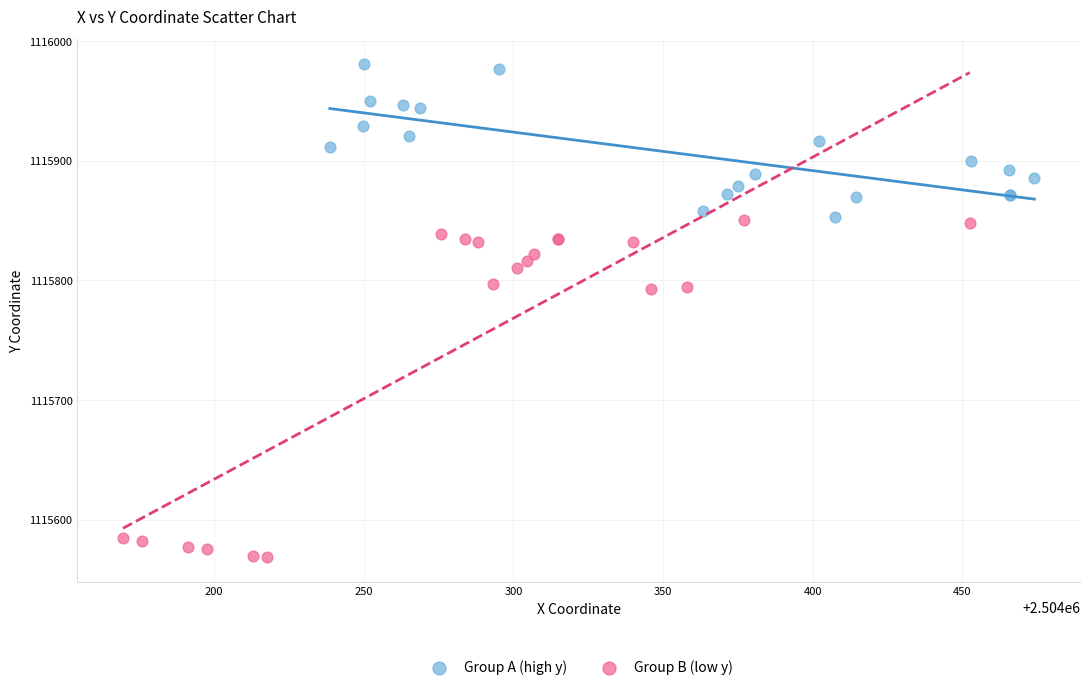

Which series reaches the minimum Y coordinate?

Group B (low y)